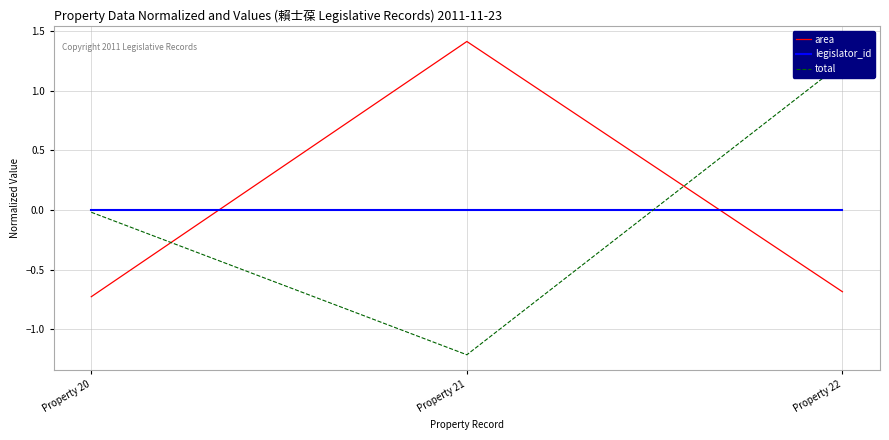

What is the total value across all series at Property 21?

0.2